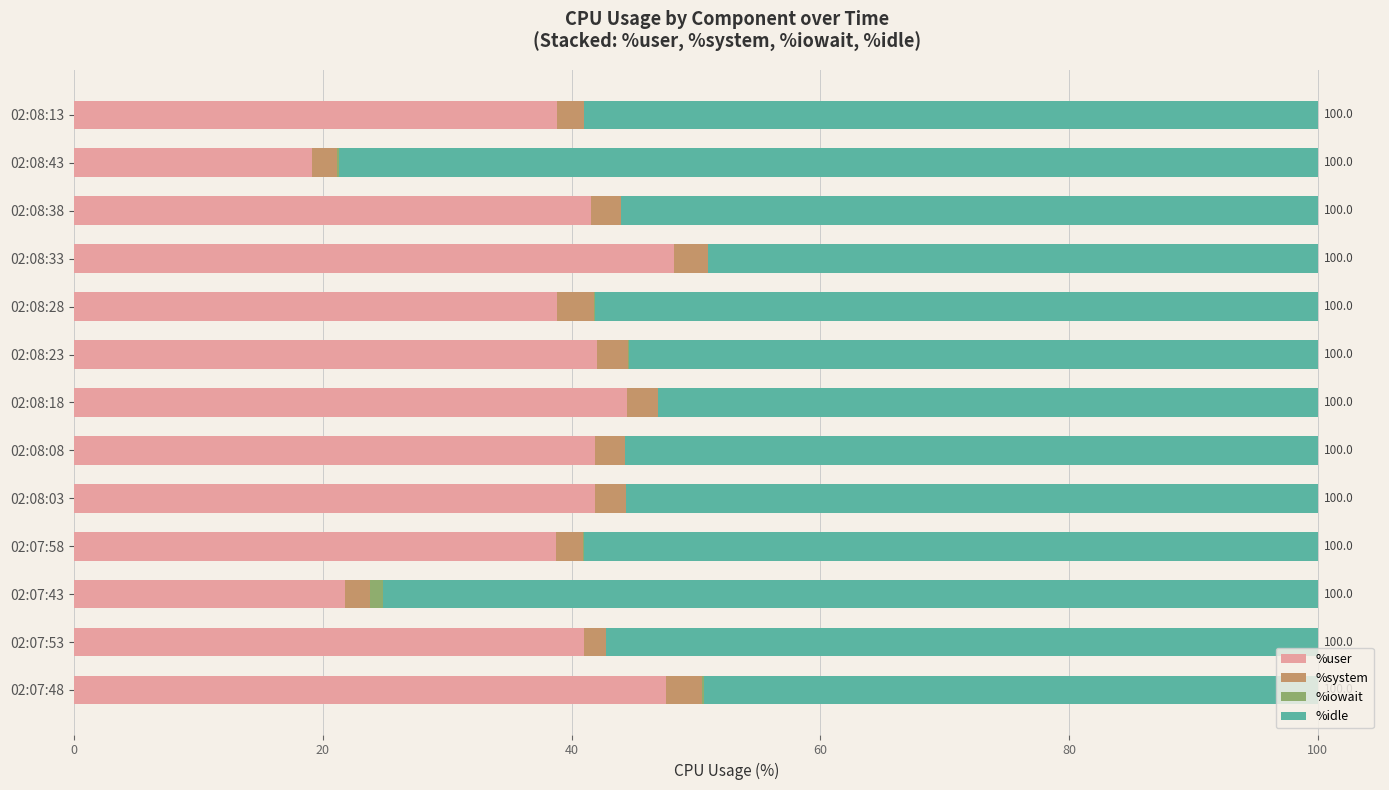

Count the number of data series in this chart.

4